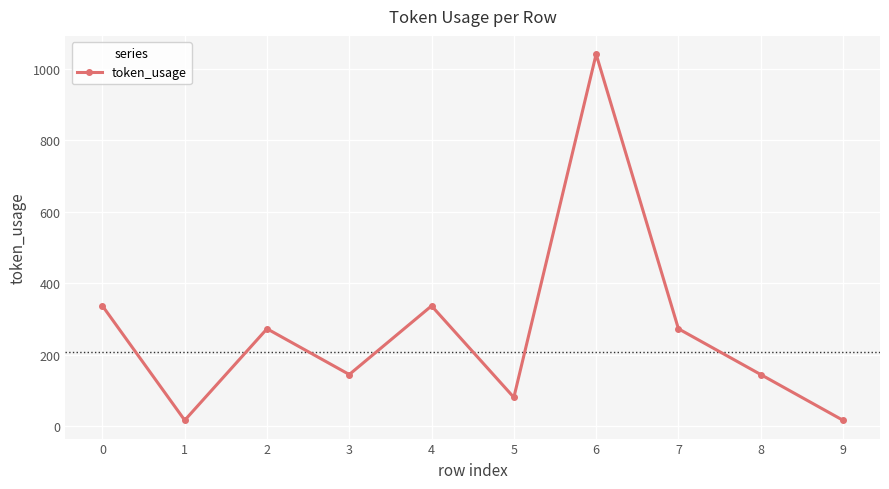

How many distinct data groups are displayed?

1